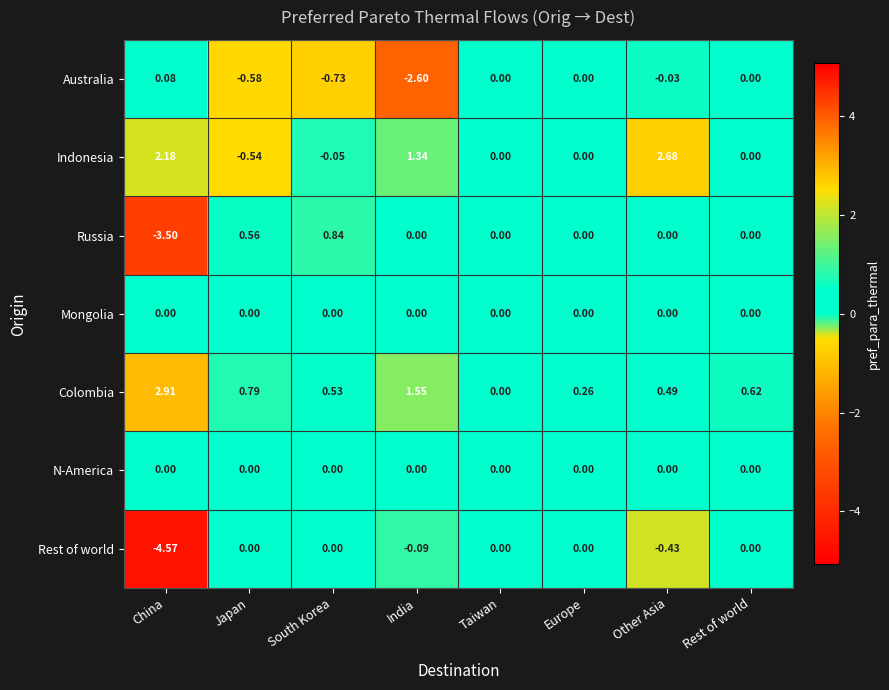

Where is Colombia nearest to the value 1?

Japan